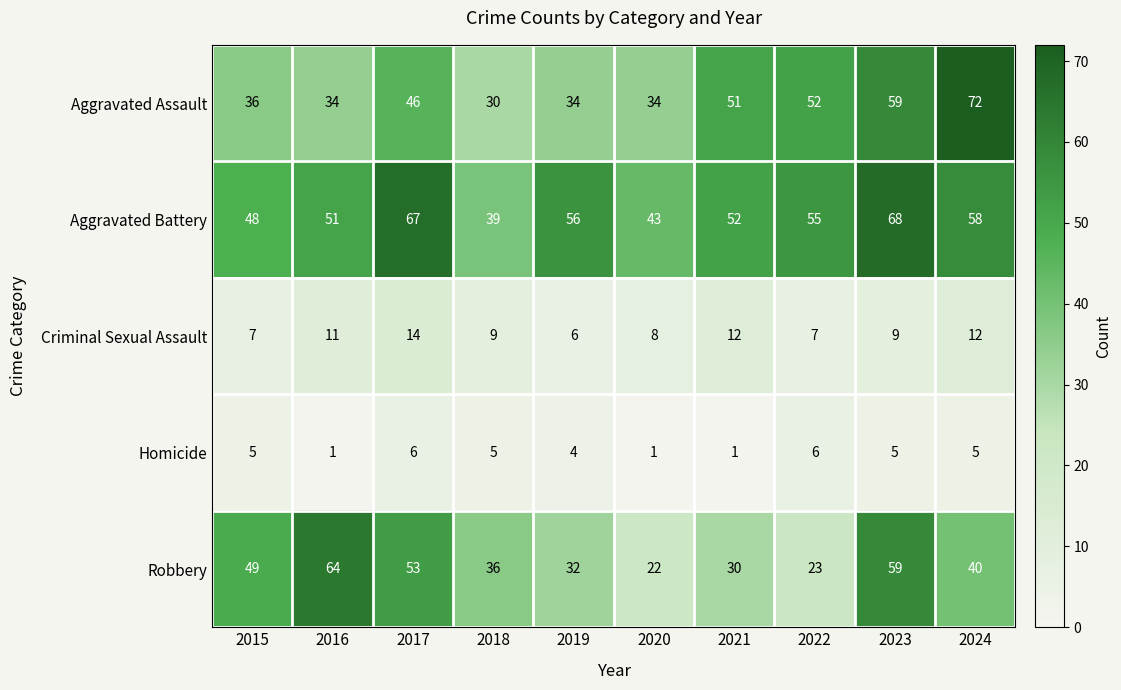

What is the total value across all series at 2016?

161